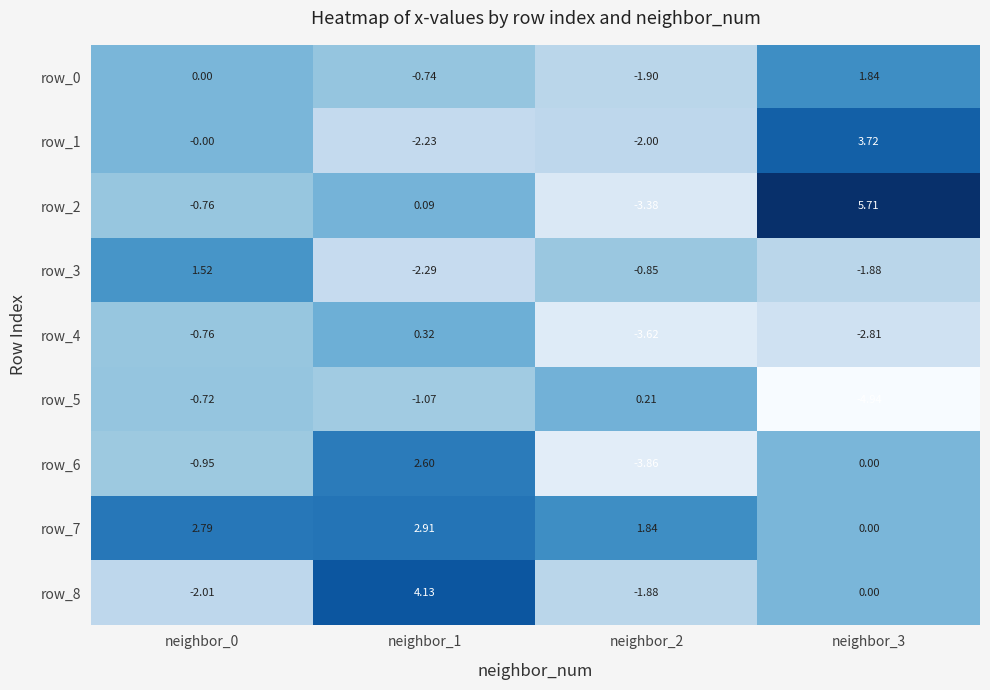

Is the value of row_2 at neighbor_1 greater than the value of row_7 at neighbor_2?

No